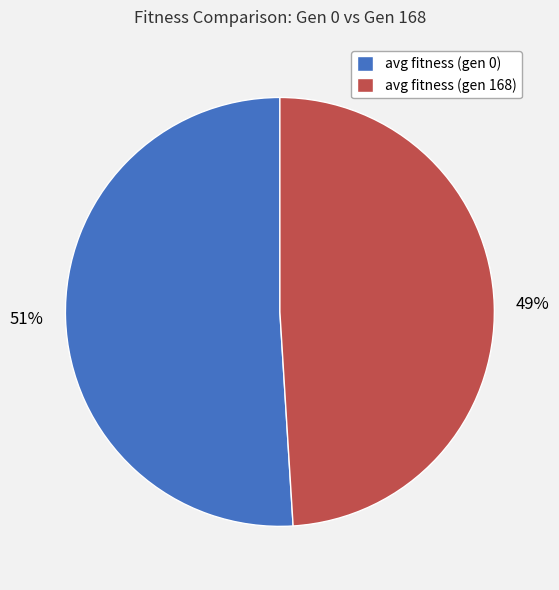

What is the smallest slice in the pie chart?

avg fitness (gen 168)